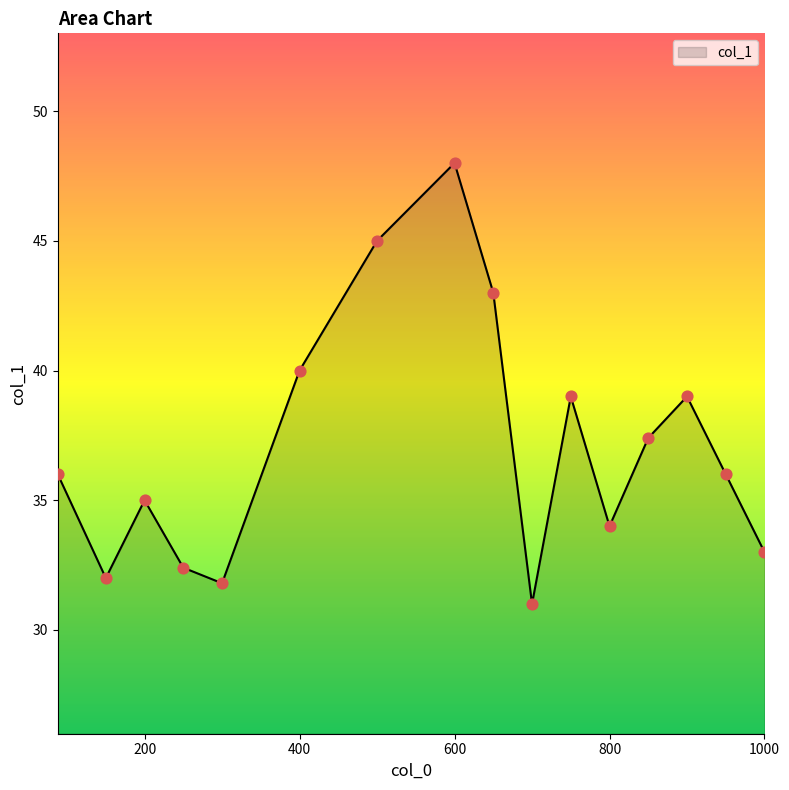

What is the difference between the maximum and minimum values?

17.0